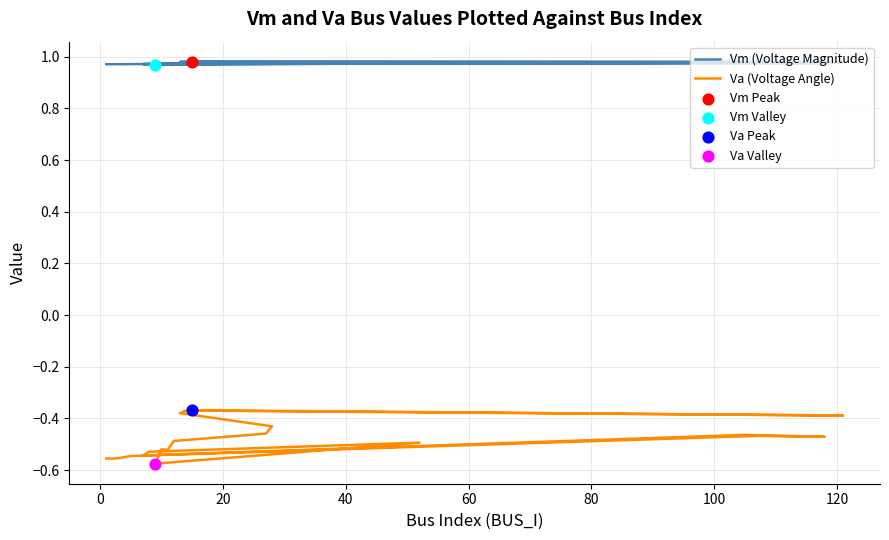

Which series has the largest total across all categories?

Vm (Voltage Magnitude)